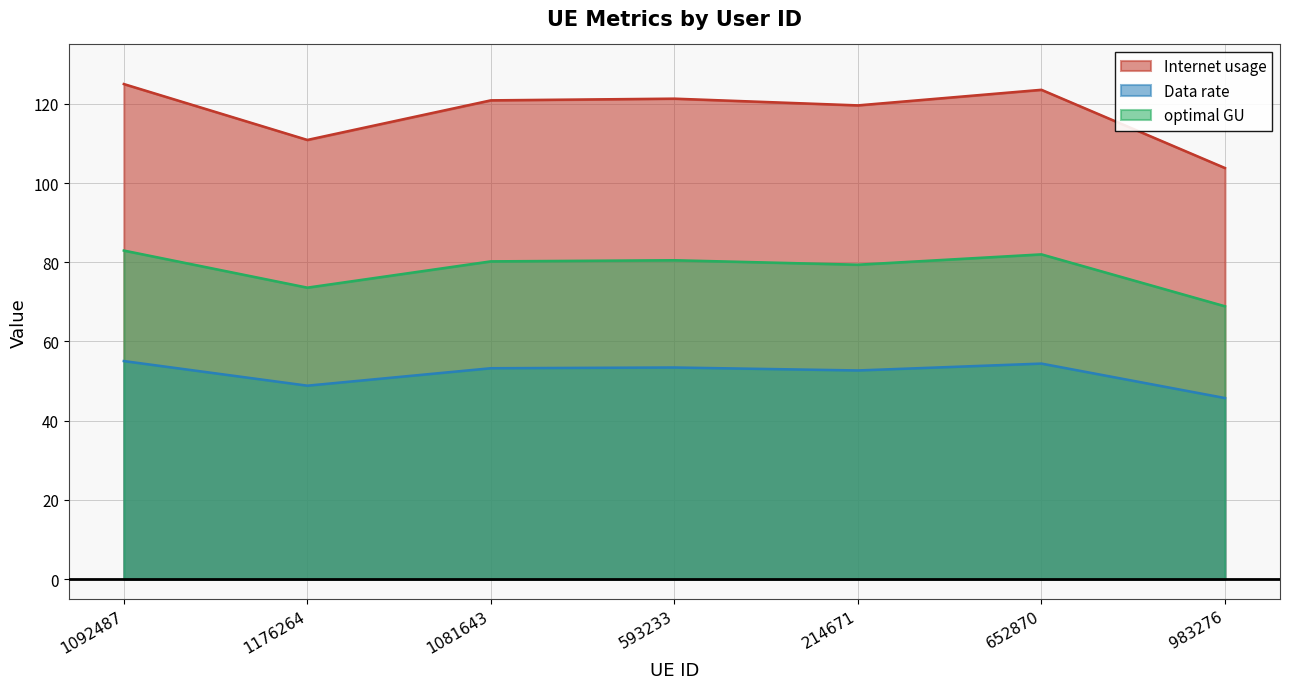

How many interior local valleys does the optimal GU series have?

2